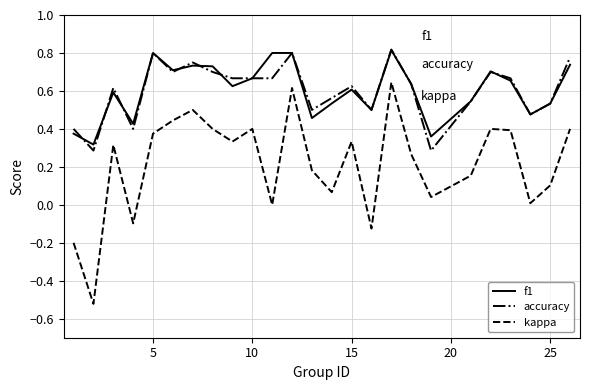

In kappa, how many points are lower than both neighbors (excluding endpoints)?

8